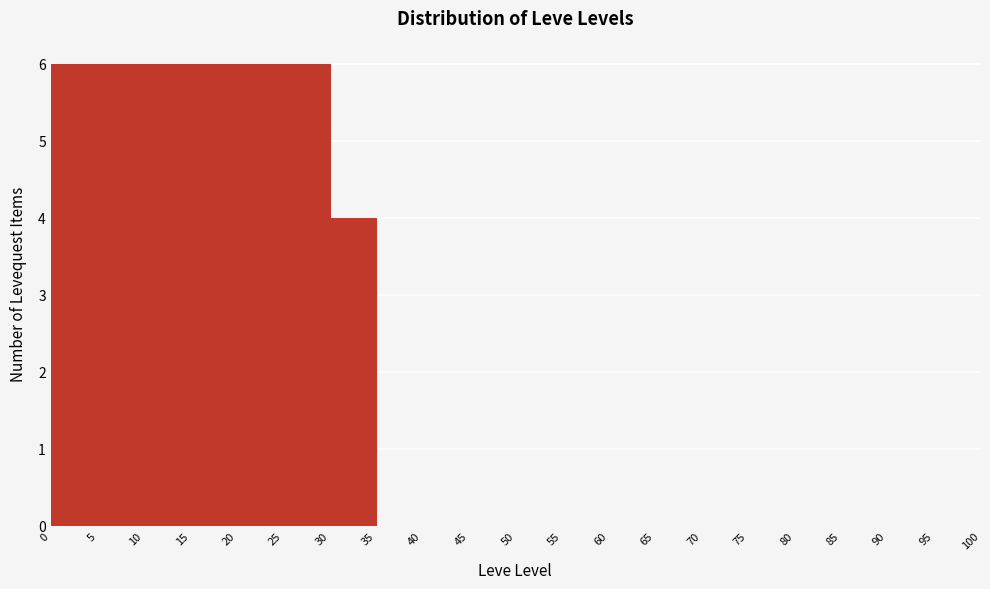

Reading left to right, transcribe this chart: for each bar, give the range it covers on the x-axis and its height. The values are not printed on the chart, so give them approximately, as read against the axis.

0 to 5: 6
5 to 10: 6
10 to 15: 6
15 to 20: 6
20 to 25: 6
25 to 30: 6
30 to 35: 4
35 to 40: 0
40 to 45: 0
45 to 50: 0
50 to 55: 0
55 to 60: 0
60 to 65: 0
65 to 70: 0
70 to 75: 0
75 to 80: 0
80 to 85: 0
85 to 90: 0
90 to 95: 0
95 to 100: 0